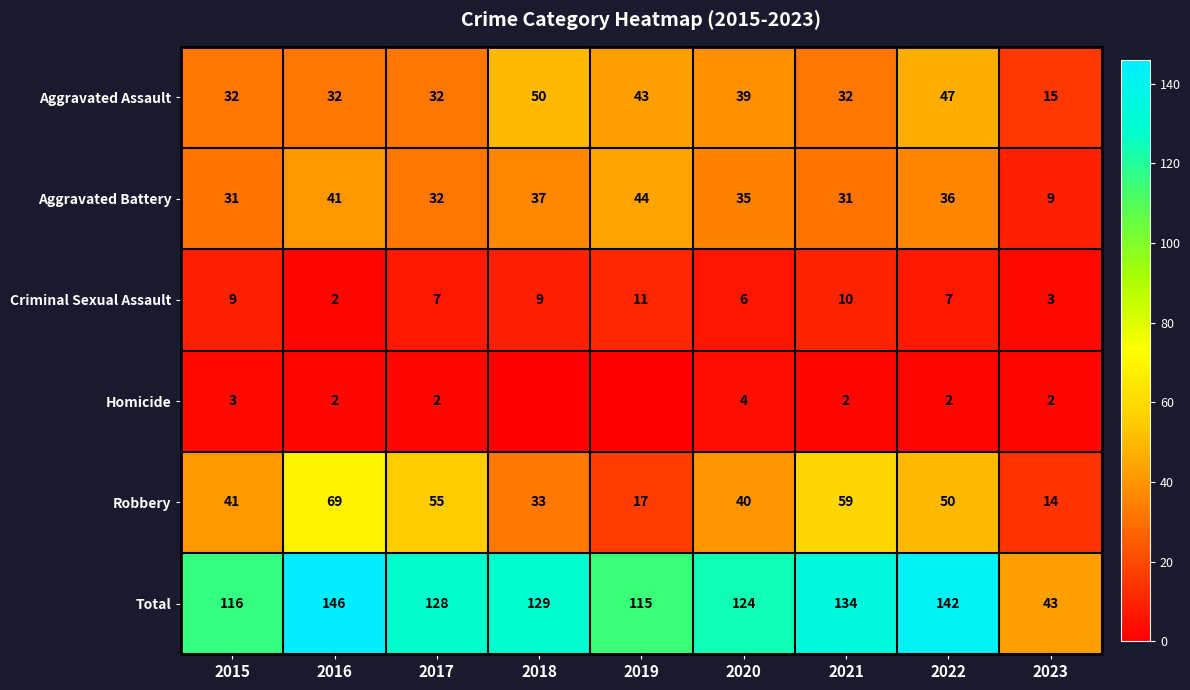

At which category is the sum across all series the highest?

2016